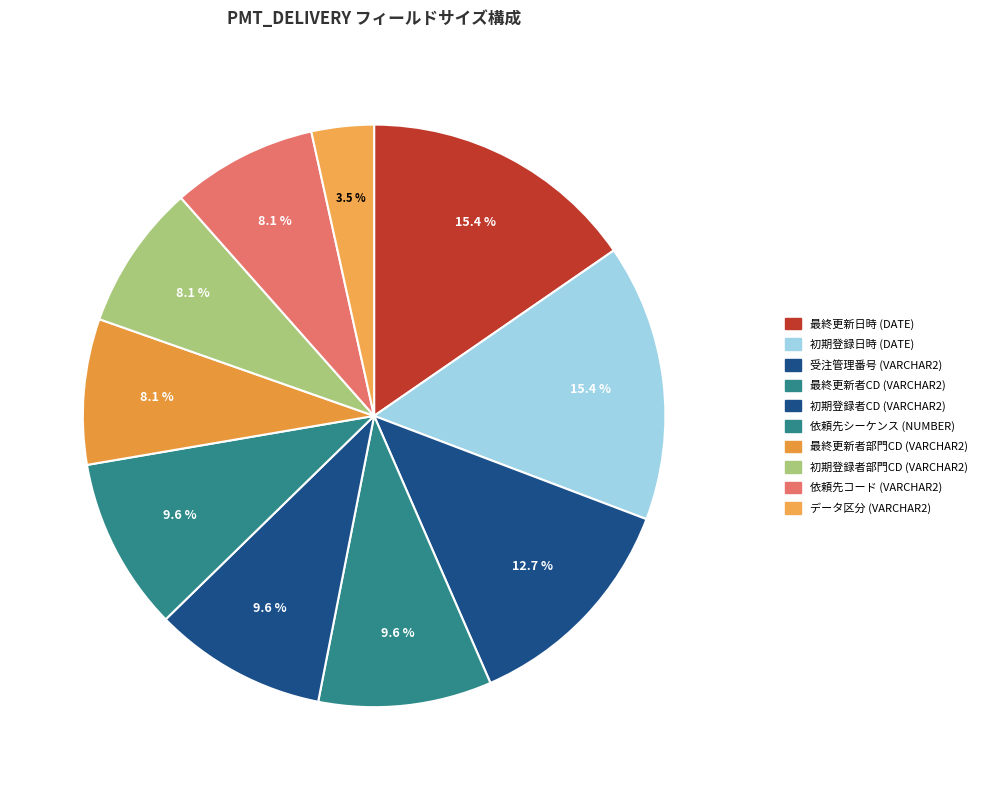

How many segments does this pie chart have?

10